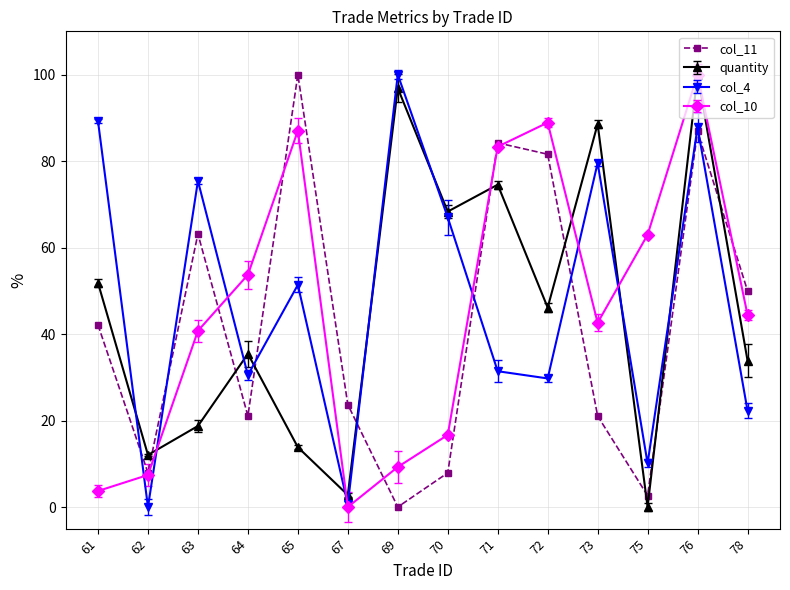

Which series changed the most between 70 and 71?

col_11